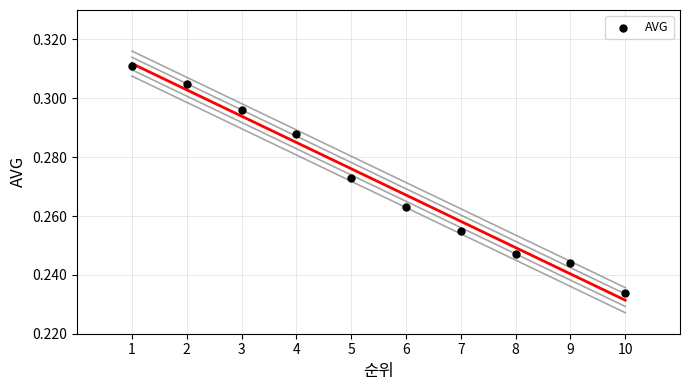

What is the range of X values (max minus min)?

9.0